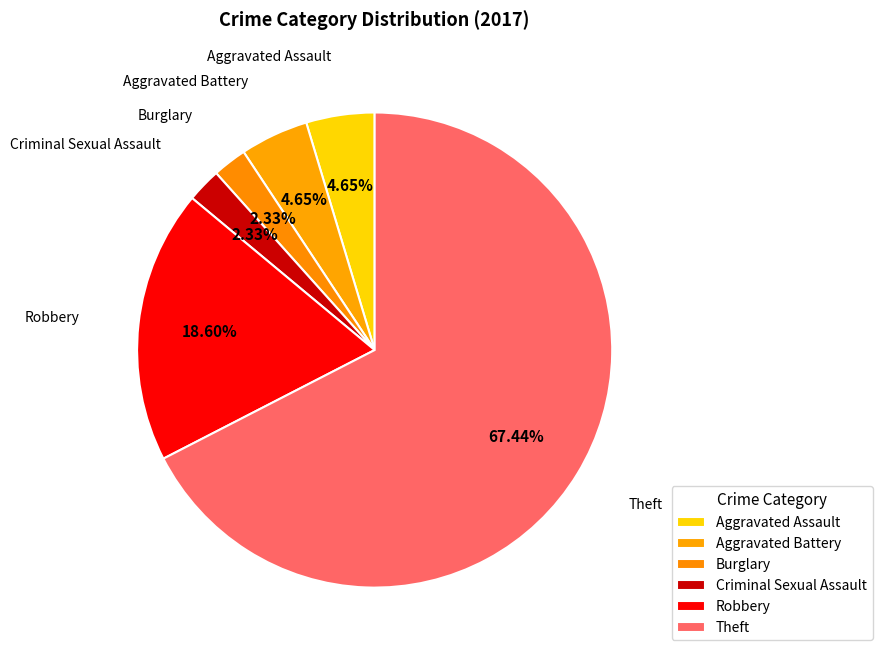

How many segments does this pie chart have?

6